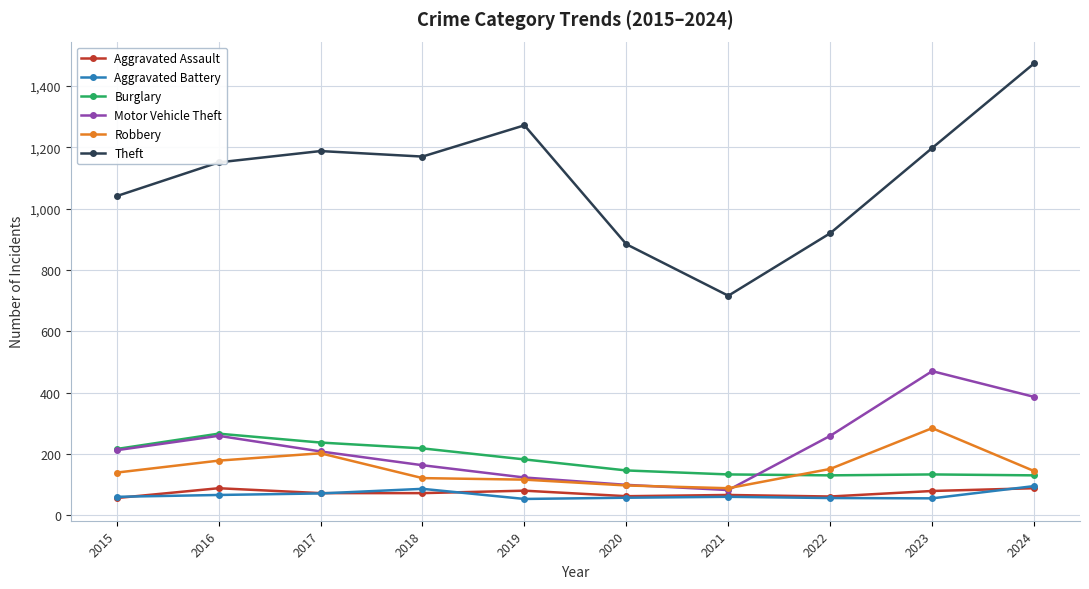

What is the approximate value of Burglary at 2016?

266